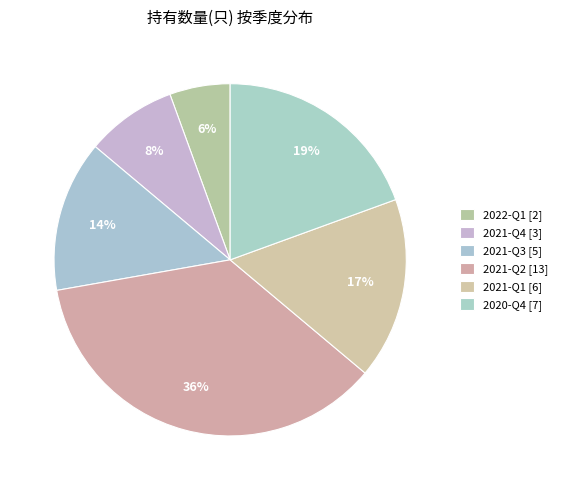

Which has a higher value, 2021-Q4 or 2020-Q4?

2020-Q4